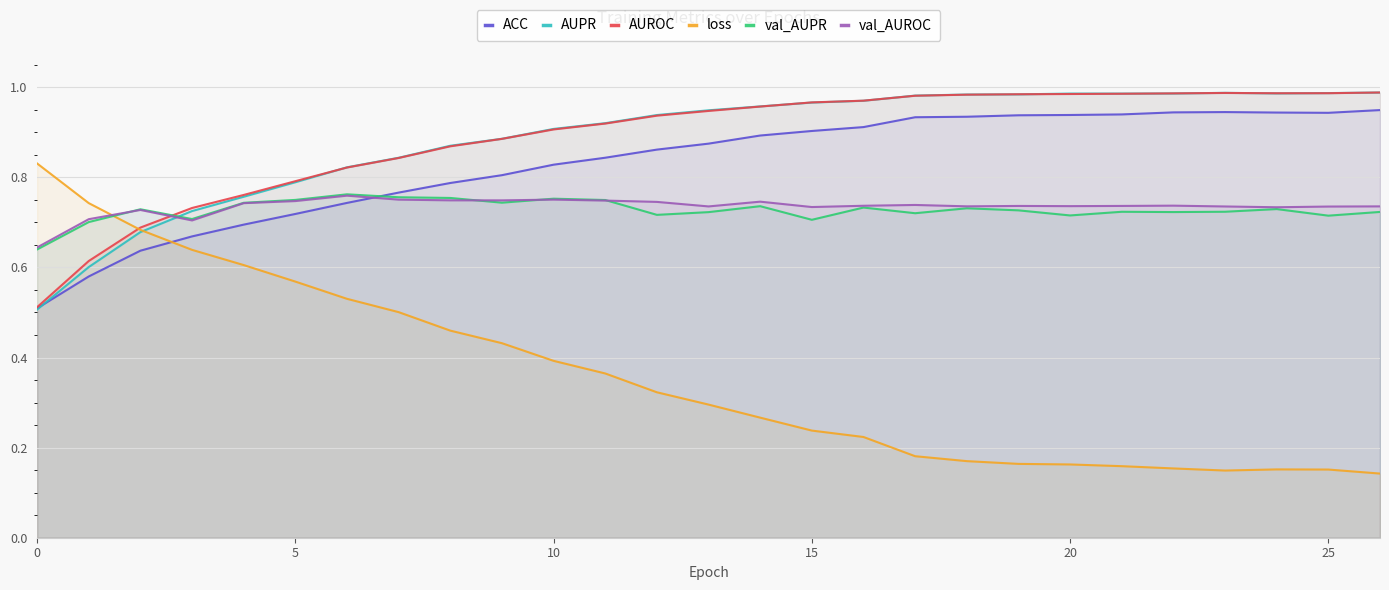

The val_AUPR series shows 1.2 at 20. True or false?

False